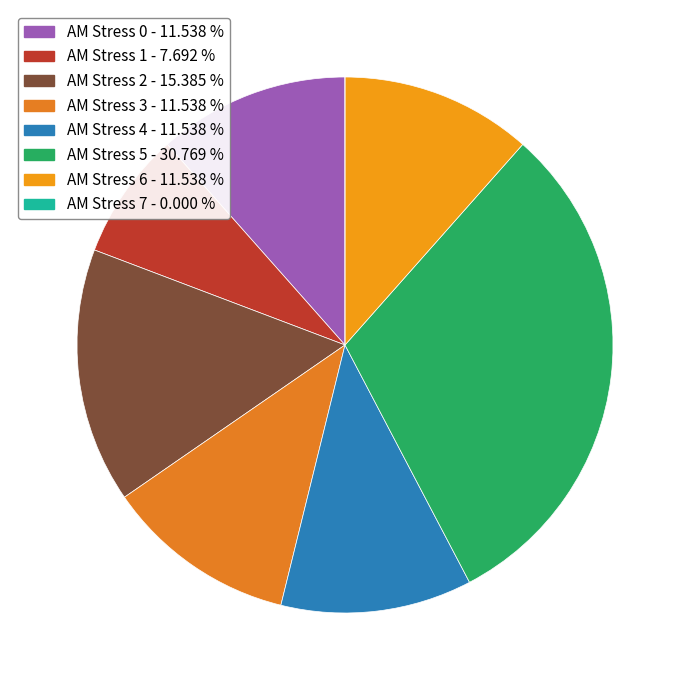

How many slices are in this pie chart?

8